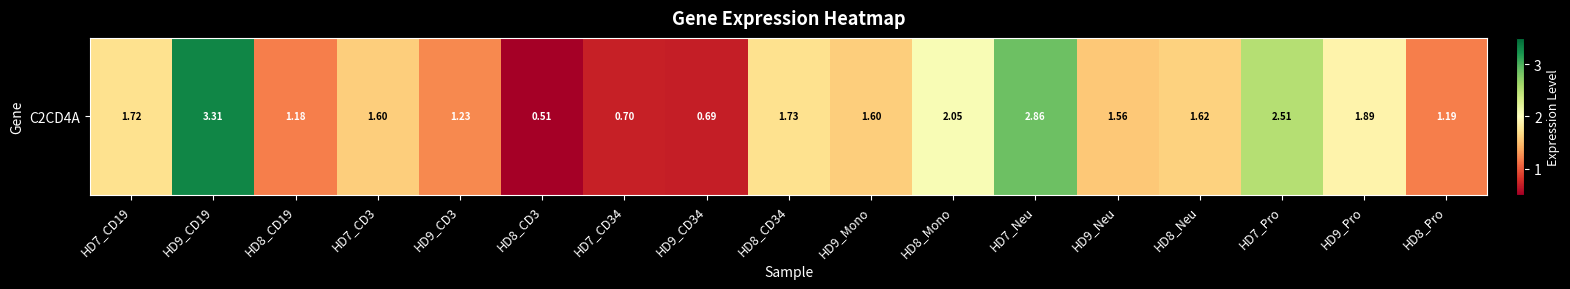

Reading left to right, extract all data points from this chart.

1.7	3.3	1.2	1.6	1.2	0.5	0.7	0.7	1.7	1.6	2.0	2.9	1.6	1.6	2.5	1.9	1.2